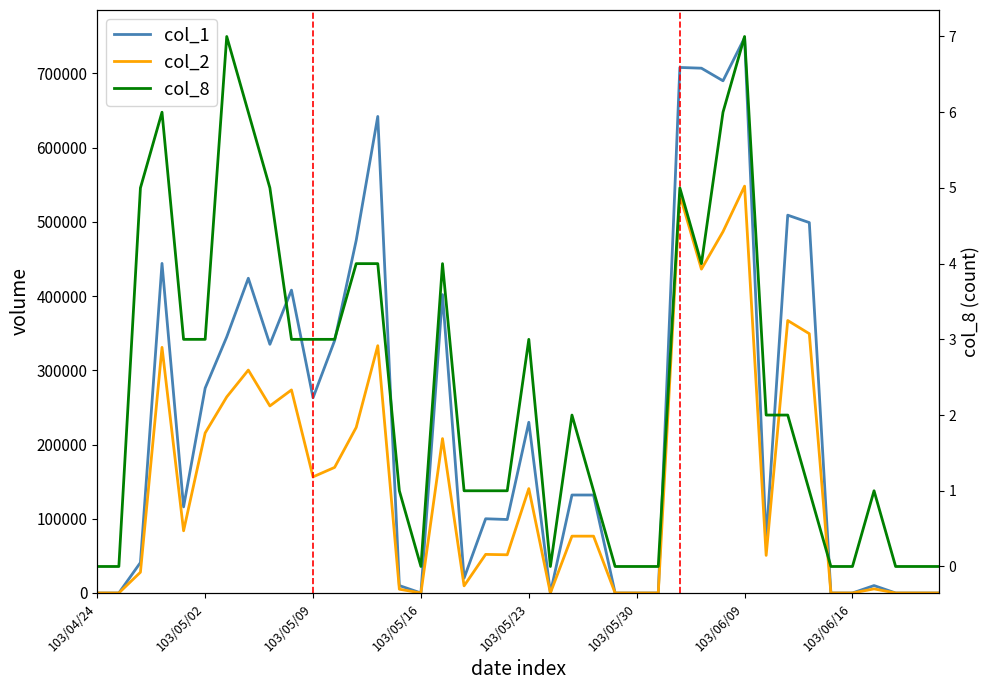

True or false: col_1 and col_8 cross at least once.

False